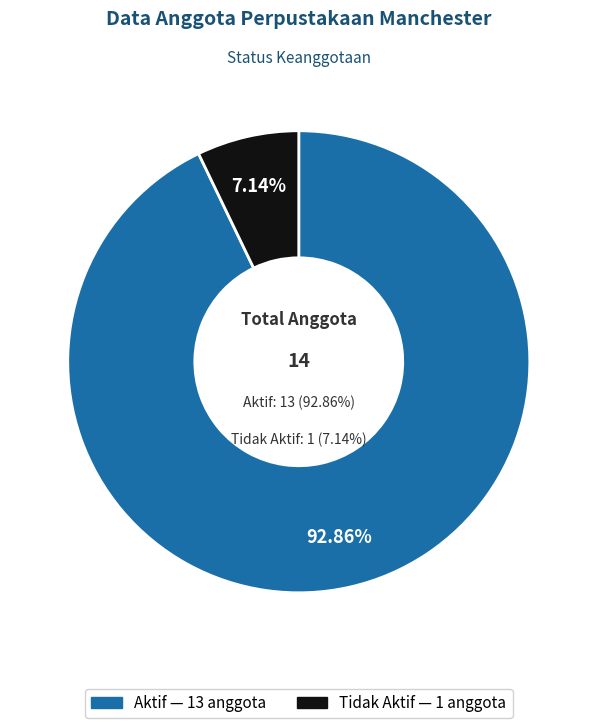

Does Tidak Aktif represent more than half of the total?

No